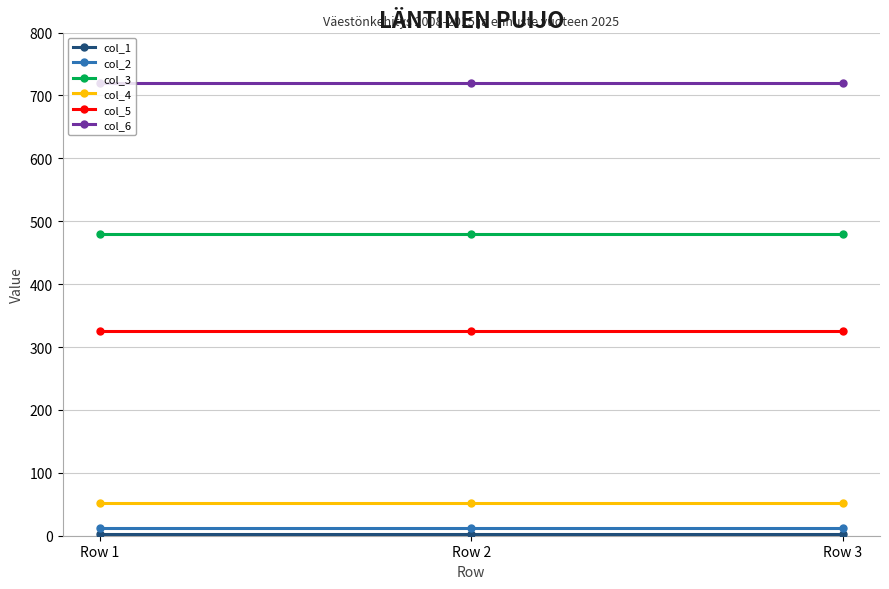

What is the average value of the col_6 series?

720